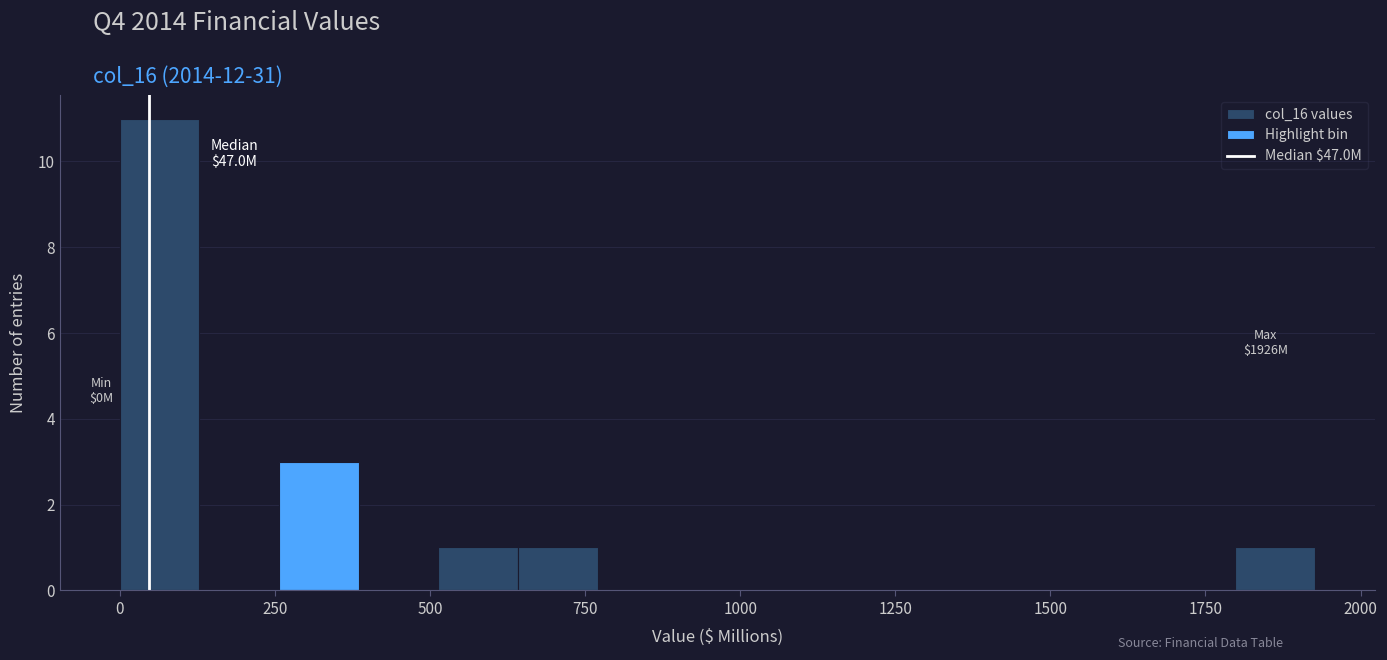

Around what value on the x-axis is the tallest bar? Give the approximate position of its centre, as read against the axis.

50